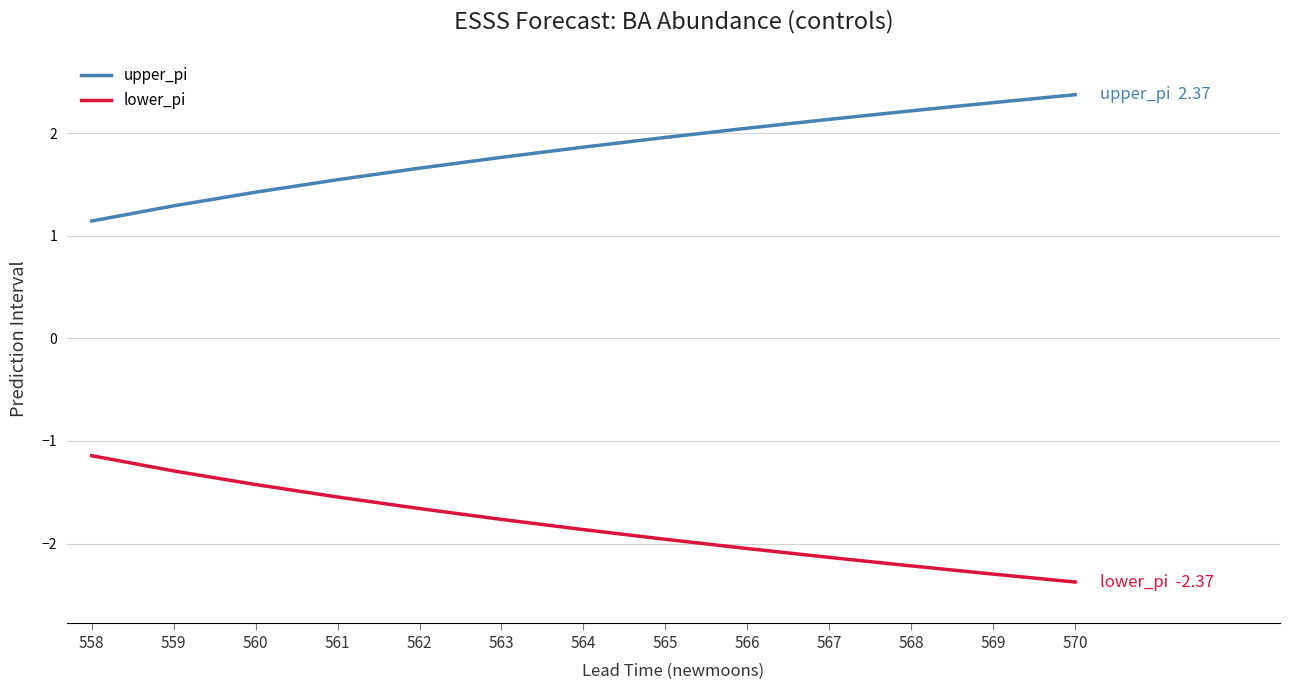

List the series in order of their peak value, lowest first.

lower_pi, upper_pi